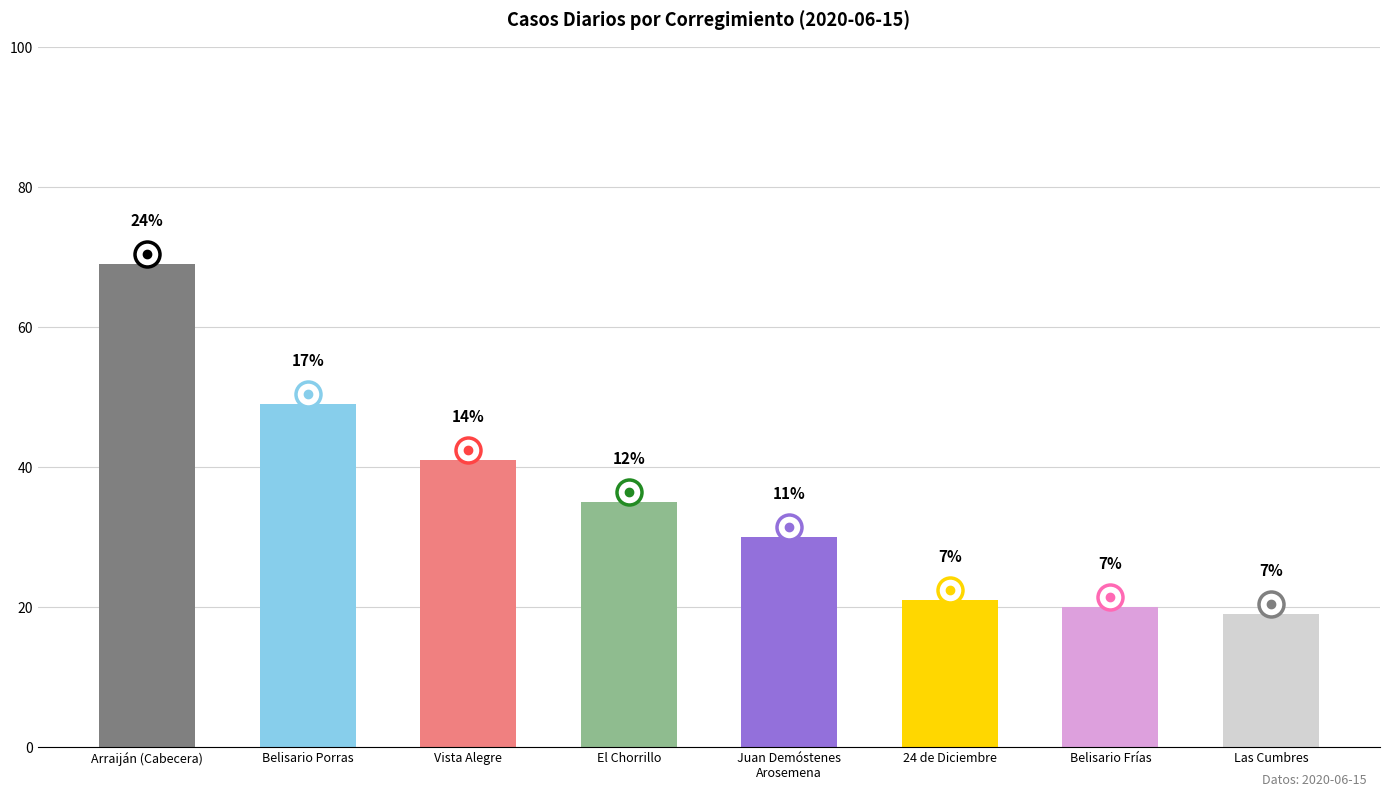

Where does the data first go above 35?

Arraiján (Cabecera)